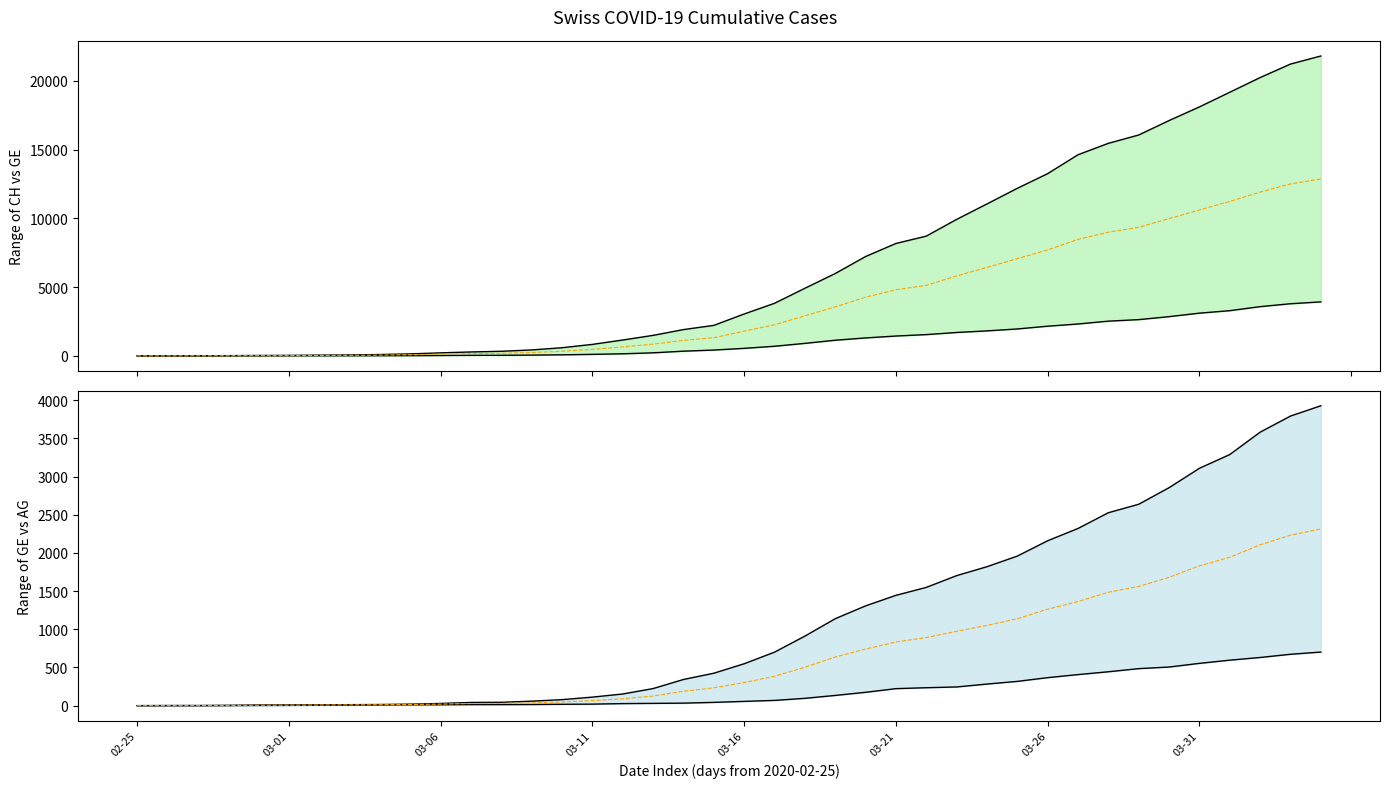

How many categories are shown in the chart?

40